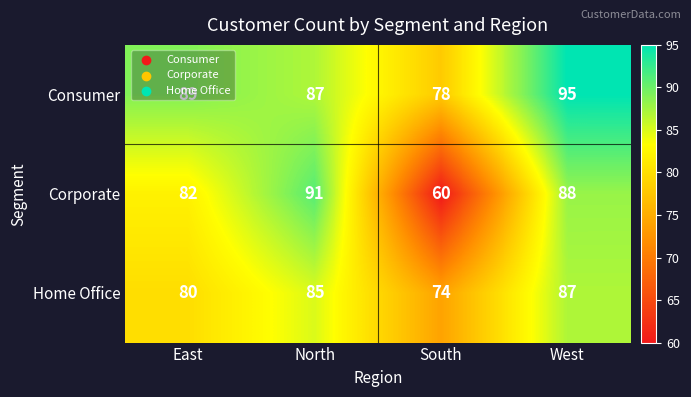

Rank the series by their average value, from lowest to highest.

Corporate, Home Office, Consumer